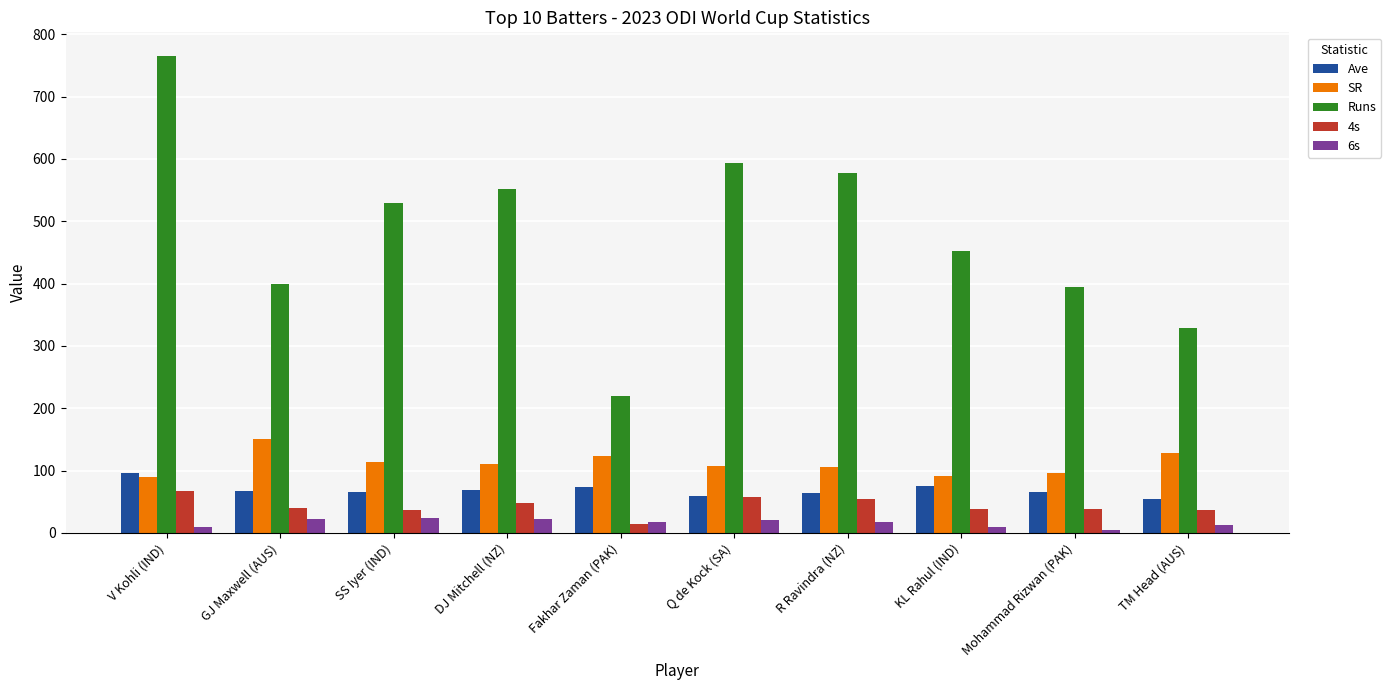

What position from the left is R Ravindra (NZ)?

7